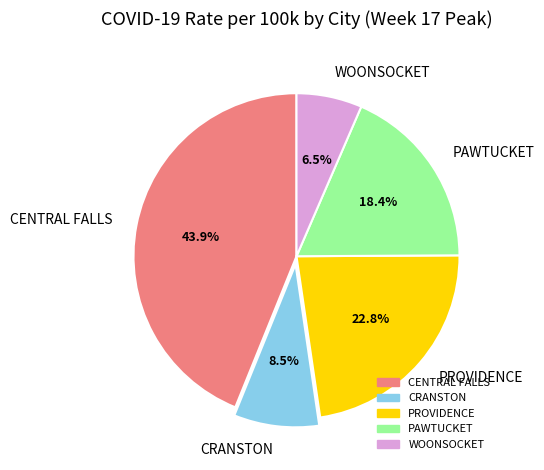

To the nearest percent, what is the combined percentage of CENTRAL FALLS and PAWTUCKET?

62%